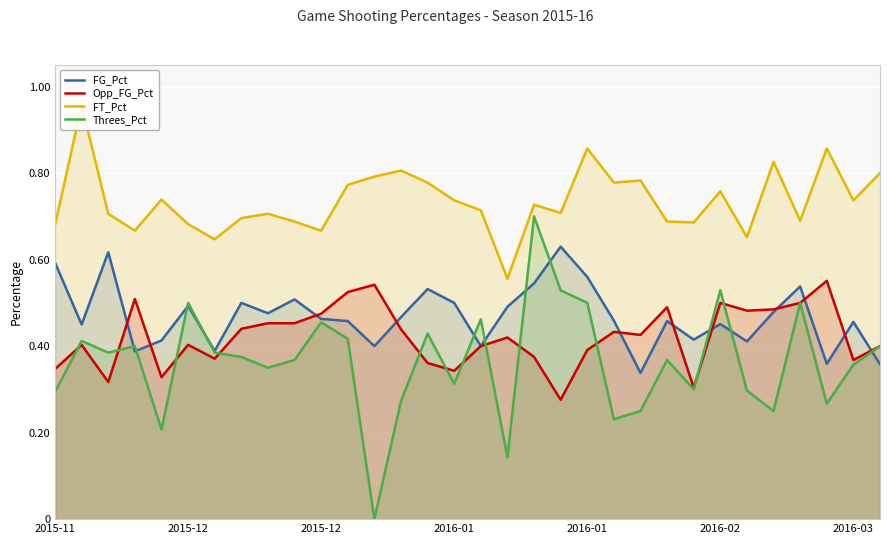

Reading left to right, what are all the values shown in this chart?

FG_Pct: 0.6	0.5	0.6	0.4	0.4	0.5	0.4	0.5	0.5	0.5	0.5	0.5	0.4	0.5	0.5	0.5	0.4	0.5	0.5	0.6	0.6	0.5	0.3	0.5	0.4	0.5	0.4	0.5	0.5	0.4	0.5	0.4
Opp_FG_Pct: 0.3	0.4	0.3	0.5	0.3	0.4	0.4	0.4	0.5	0.5	0.5	0.5	0.5	0.4	0.4	0.3	0.4	0.4	0.4	0.3	0.4	0.4	0.4	0.5	0.3	0.5	0.5	0.5	0.5	0.6	0.4	0.4
FT_Pct: 0.7	1.0	0.7	0.7	0.7	0.7	0.6	0.7	0.7	0.7	0.7	0.8	0.8	0.8	0.8	0.7	0.7	0.6	0.7	0.7	0.9	0.8	0.8	0.7	0.7	0.8	0.7	0.8	0.7	0.9	0.7	0.8
Threes_Pct: 0.3	0.4	0.4	0.4	0.2	0.5	0.4	0.4	0.3	0.4	0.5	0.4	0.0	0.3	0.4	0.3	0.5	0.1	0.7	0.5	0.5	0.2	0.2	0.4	0.3	0.5	0.3	0.2	0.5	0.3	0.4	0.4